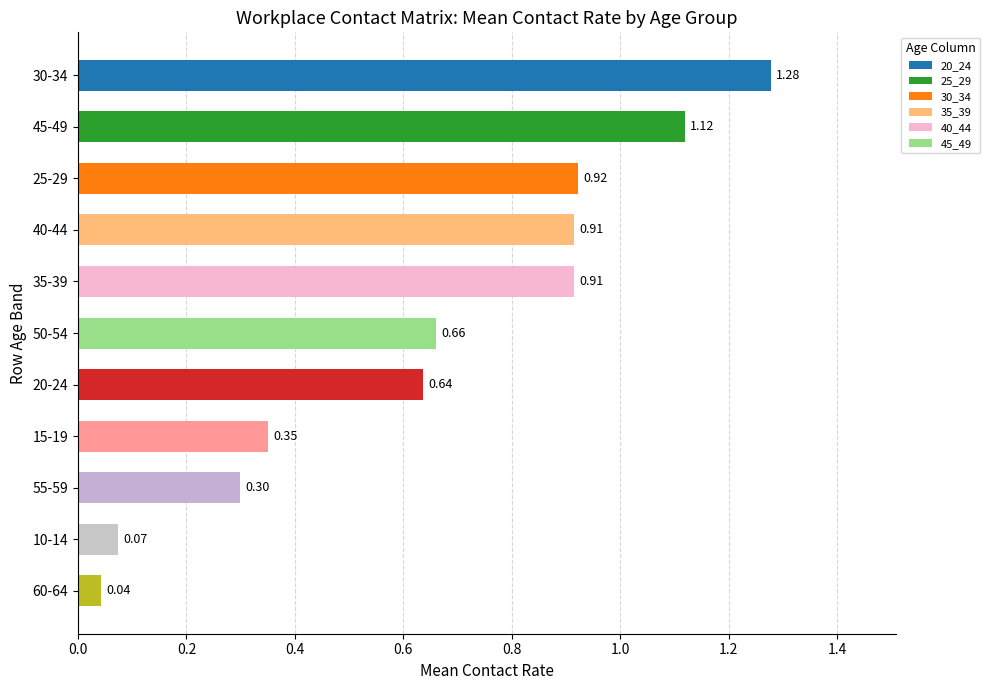

Which has a higher value, 45-49 or 55-59?

45-49